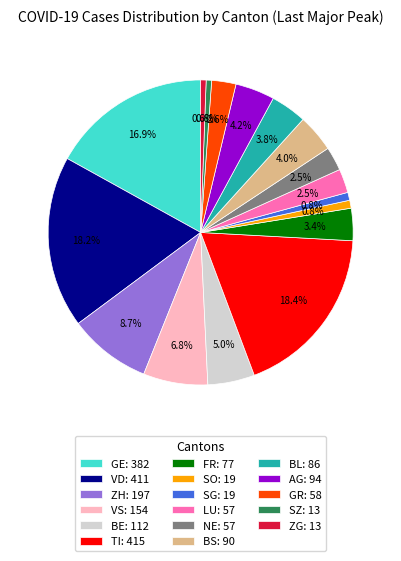

What portion of the pie excludes GE: 382?

83.1%